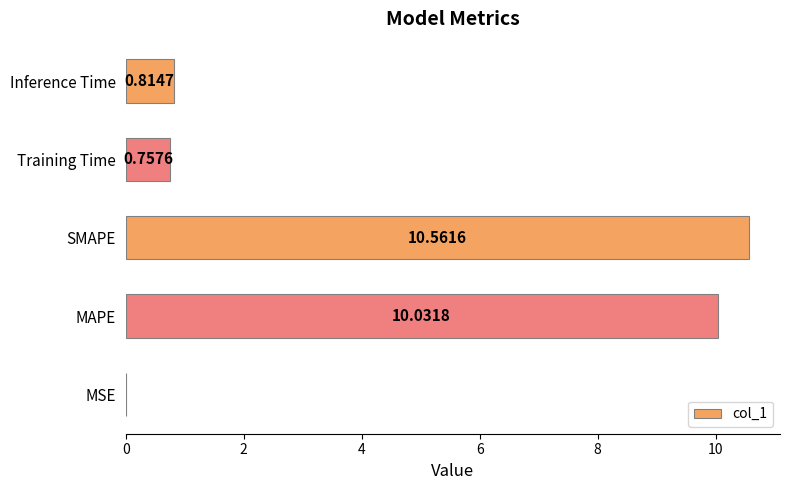

At which category does the chart reach its peak across all series?

SMAPE